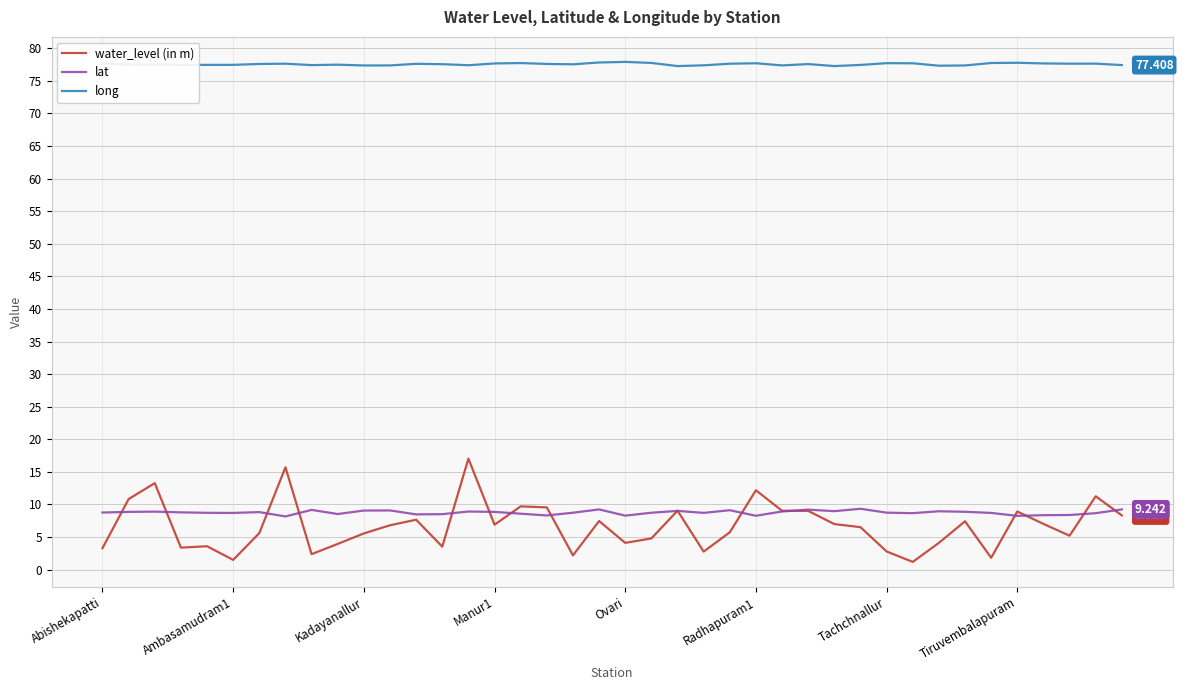

Which series has the largest total across all categories?

long